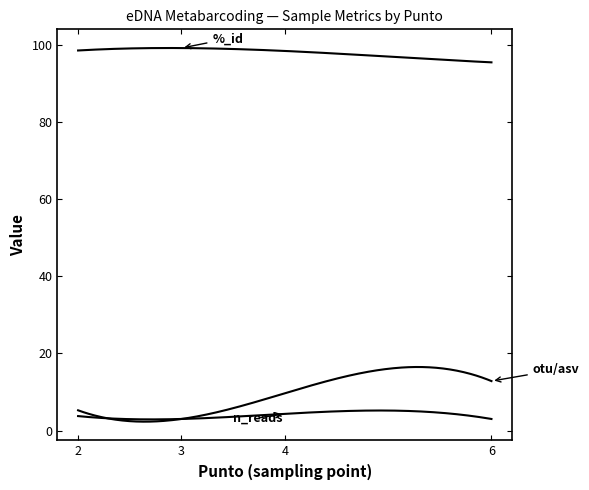

How many lines are shown in the chart?

3